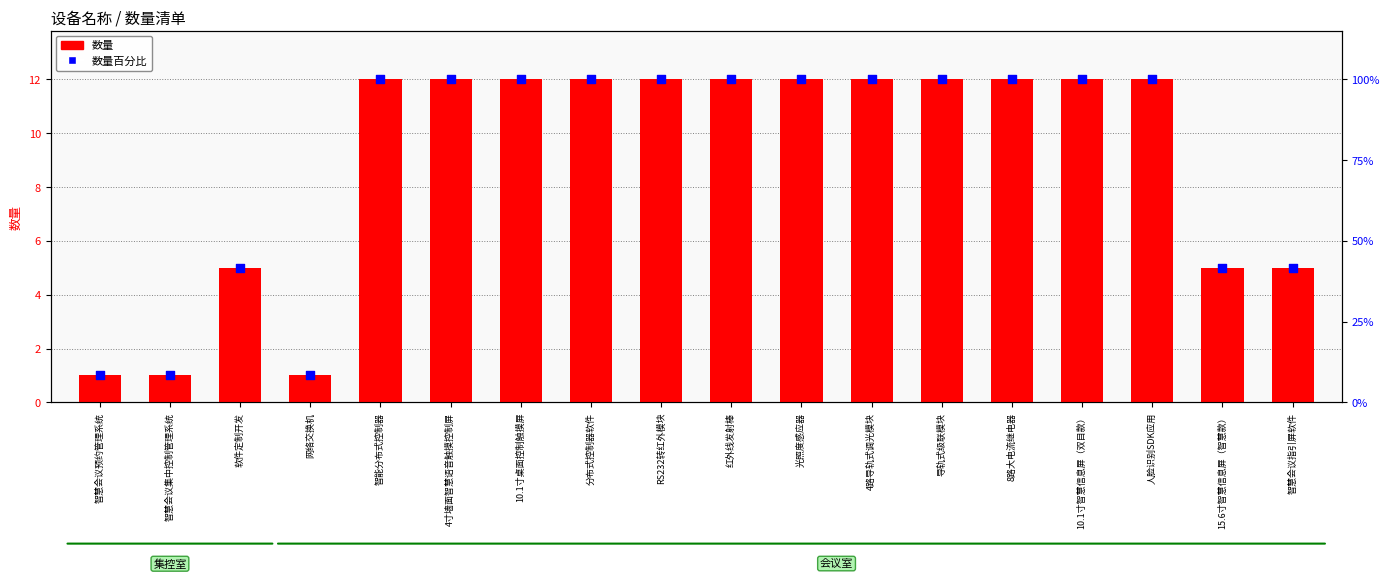

What is the total value across all series at 网络交换机?

9.3